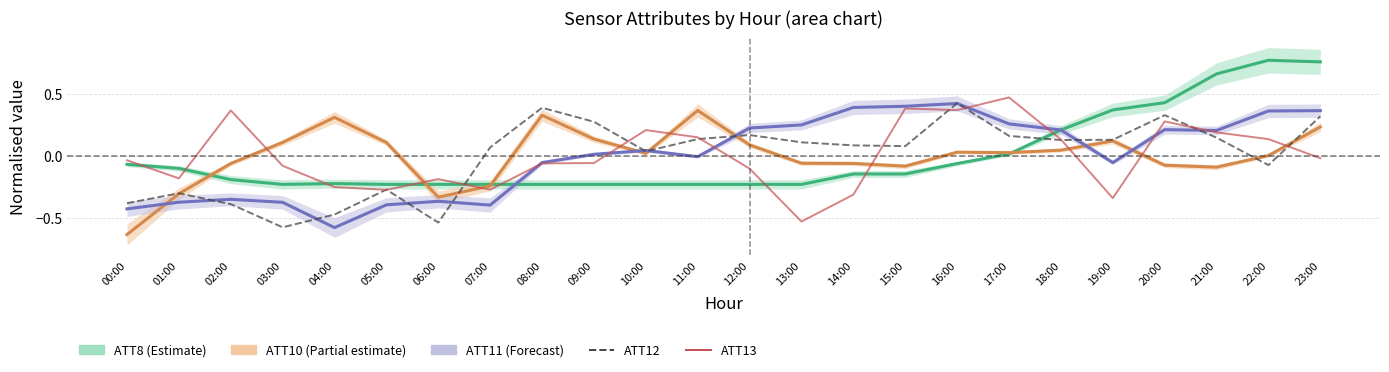

How many values in ATT13 are above zero?

10